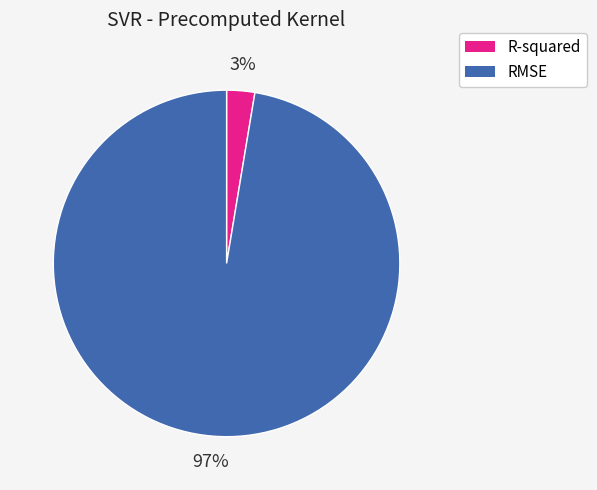

Is it true that R-squared is 3% of the pie?

True